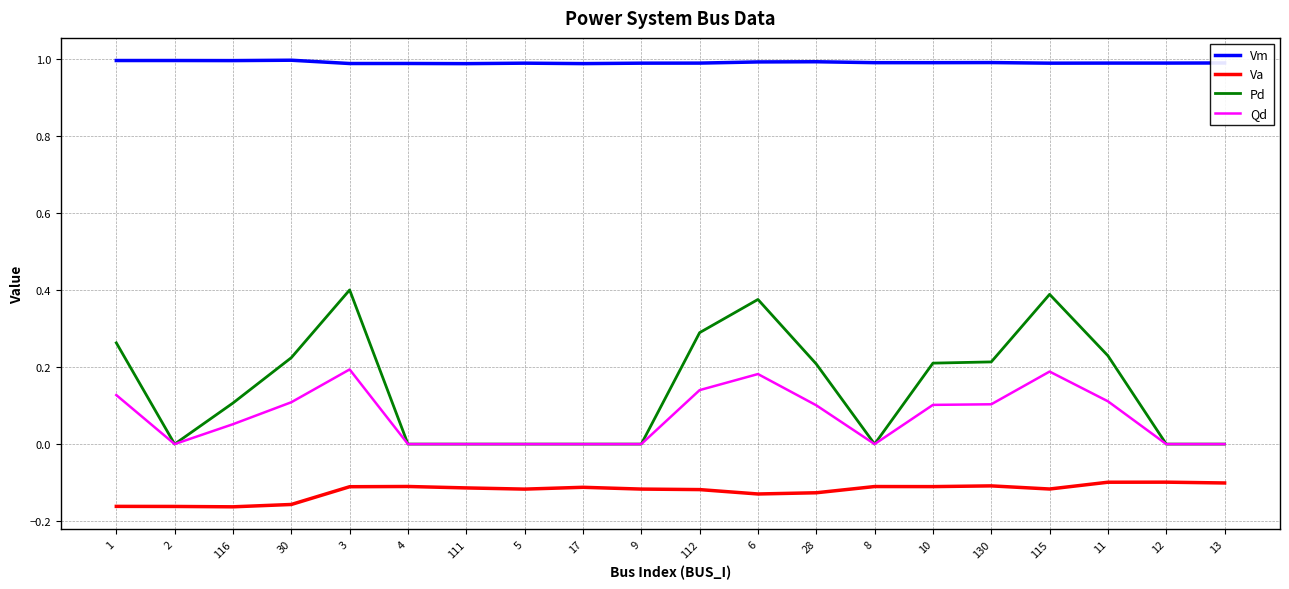

At 11, list the series in order from smallest to largest.

Va, Qd, Pd, Vm